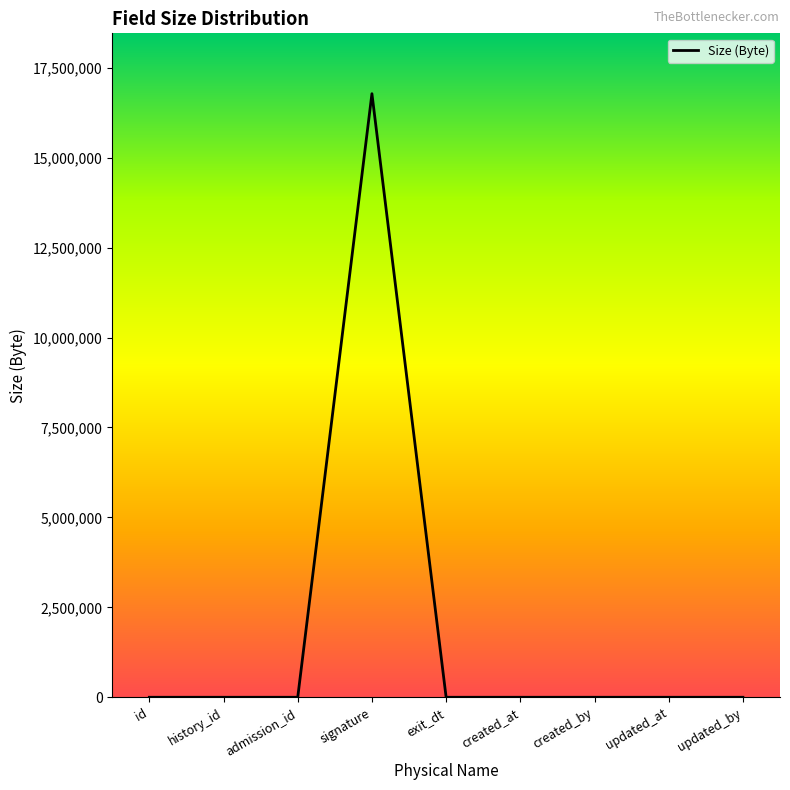

How many categories are shown in the chart?

9